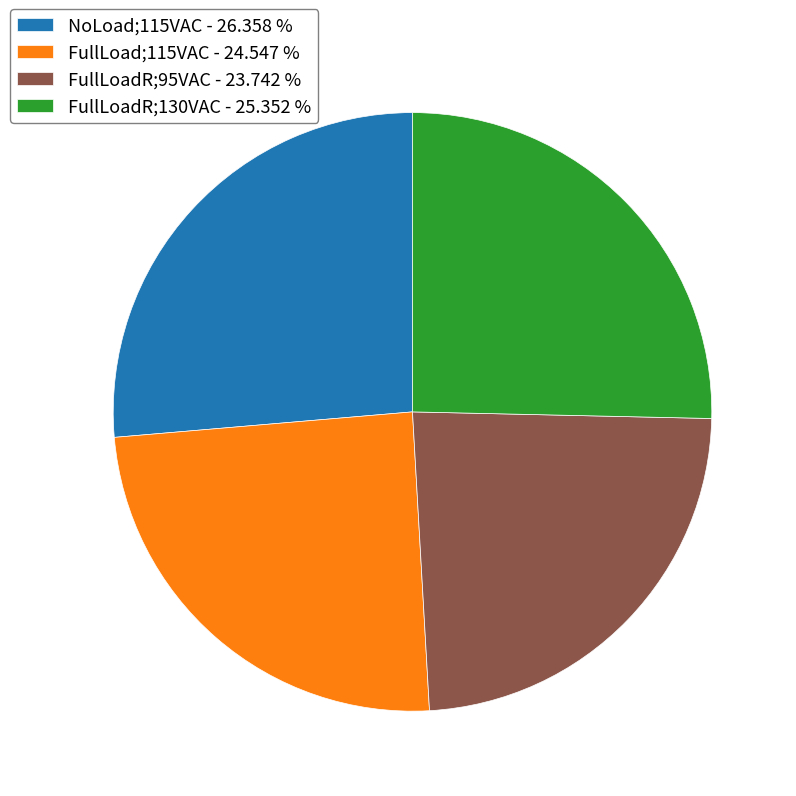

What is the ratio of the value at FullLoadR;130VAC to the value at FullLoadR;95VAC?

1.1